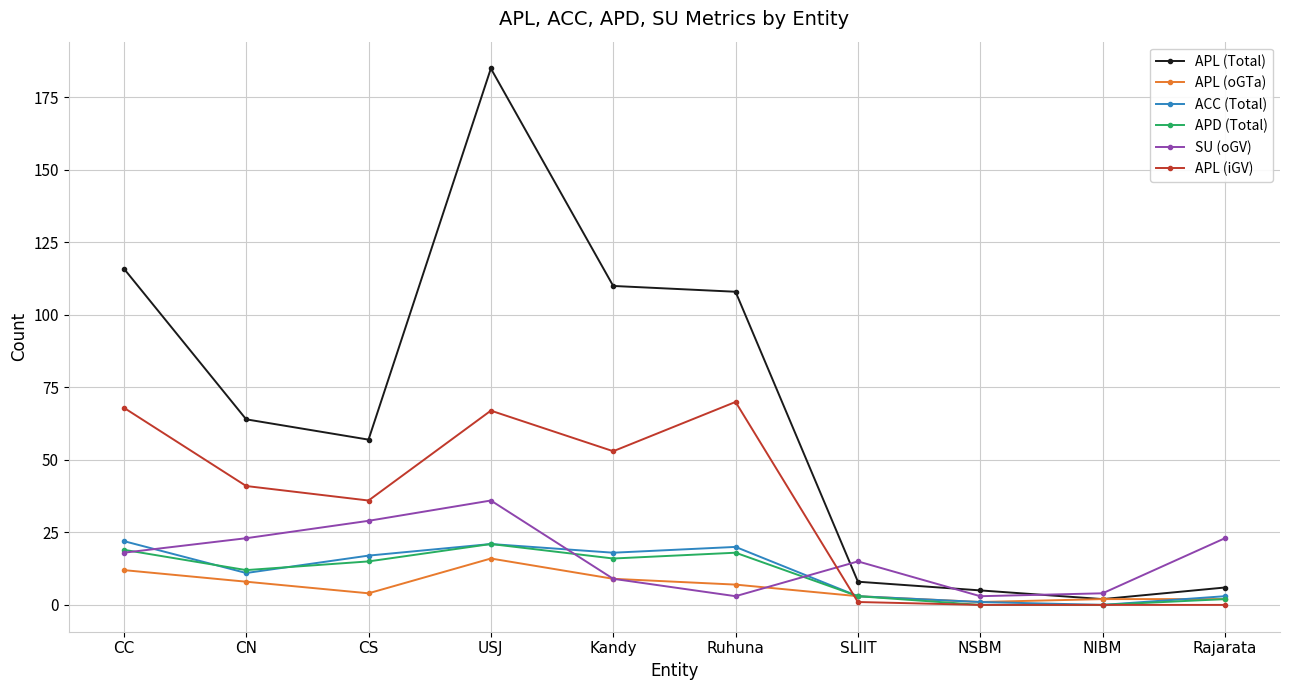

At which category does SU (oGV) reach its first local peak?

USJ